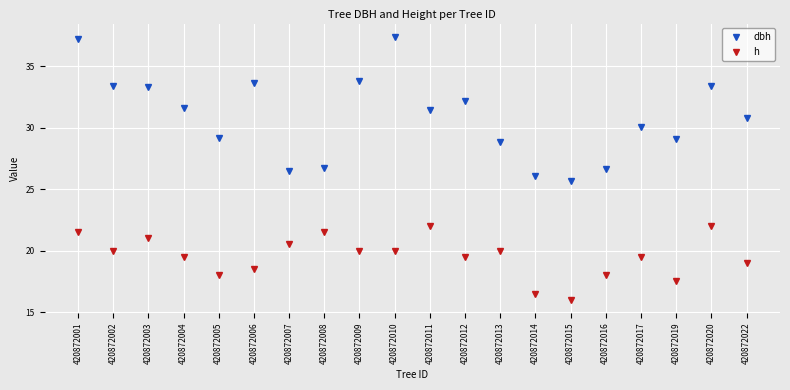

True or false: h has a value of 29.1 at 420872016.

False